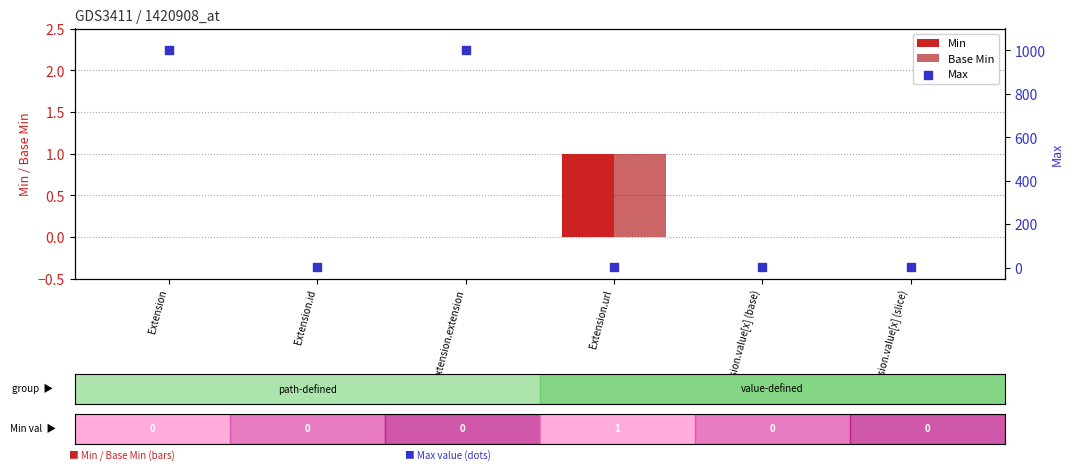

At which category is the sum across all series the highest?

Extension